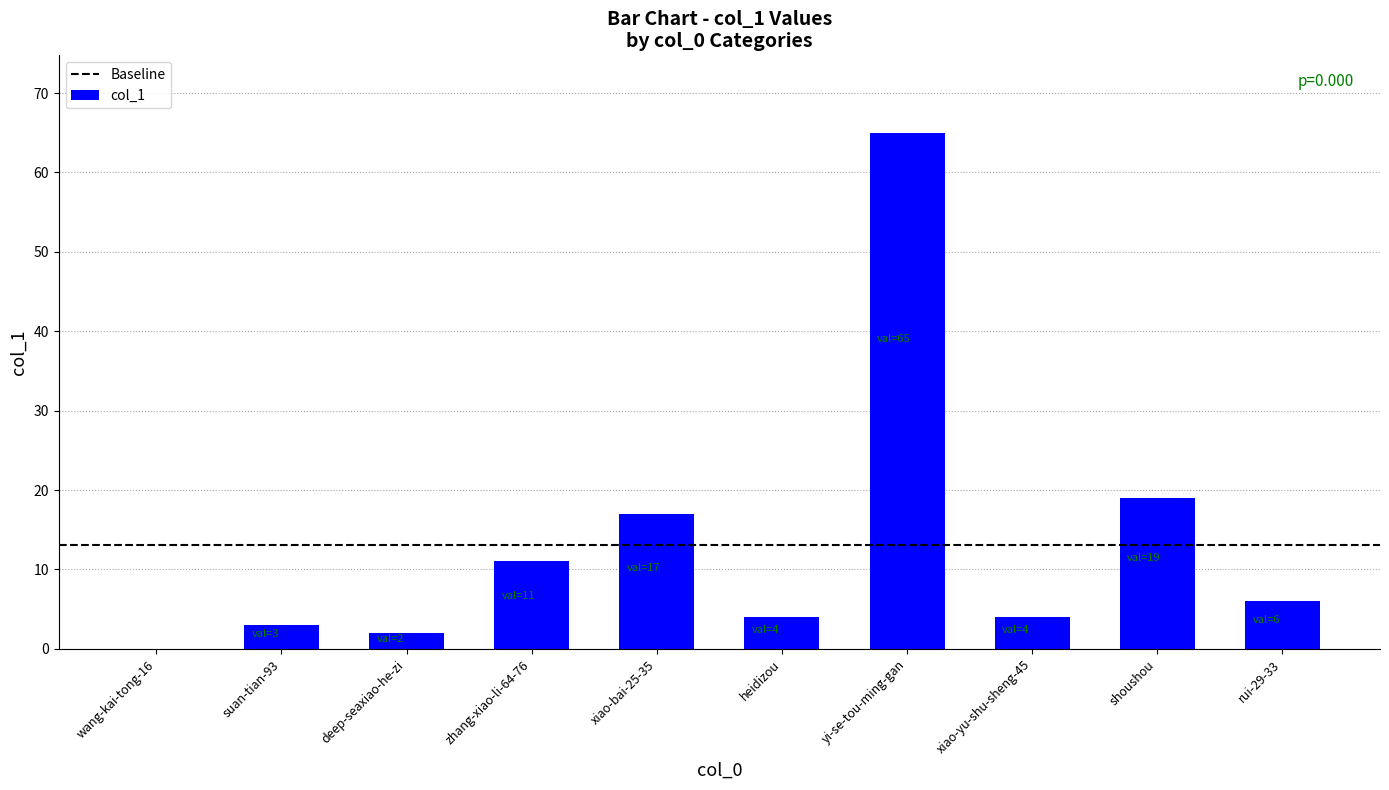

What is the approximate value at zhang-xiao-li-64-76, to the nearest 5?

10